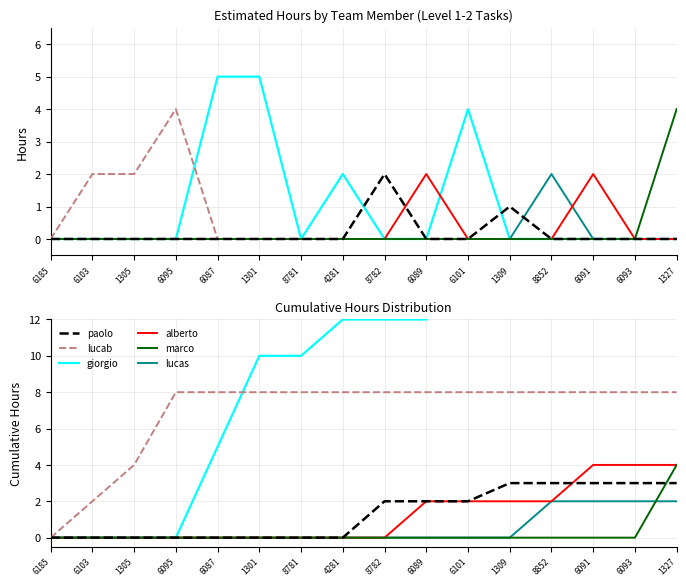

What position from the left is 6093?

15